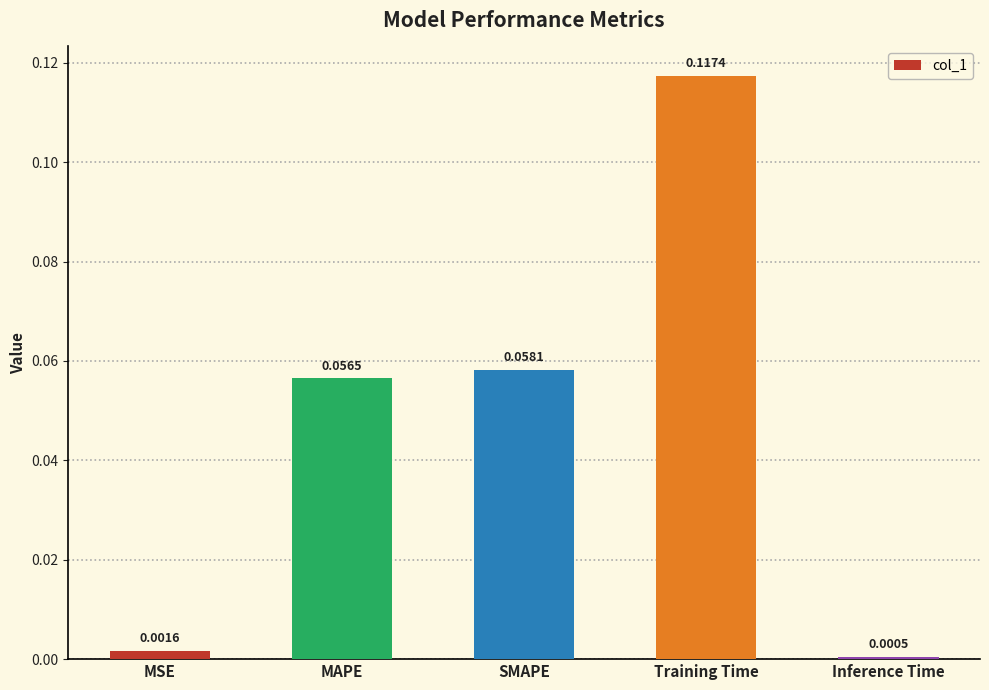

List the labels in order of value, smallest first.

Inference Time, MSE, MAPE, SMAPE, Training Time